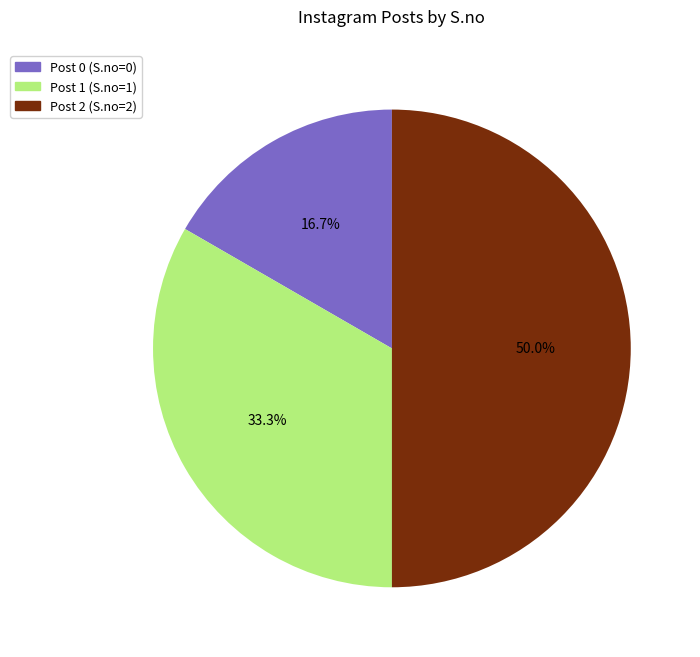

What percentage is NOT represented by Post 2?

50.0%